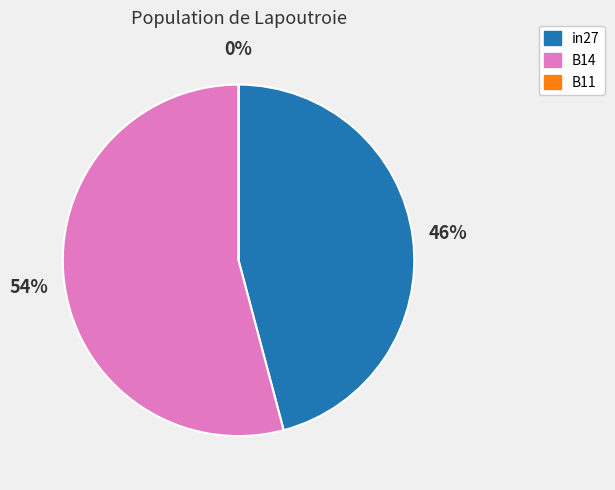

The in27 slice represents 37% of the pie. True or false?

False